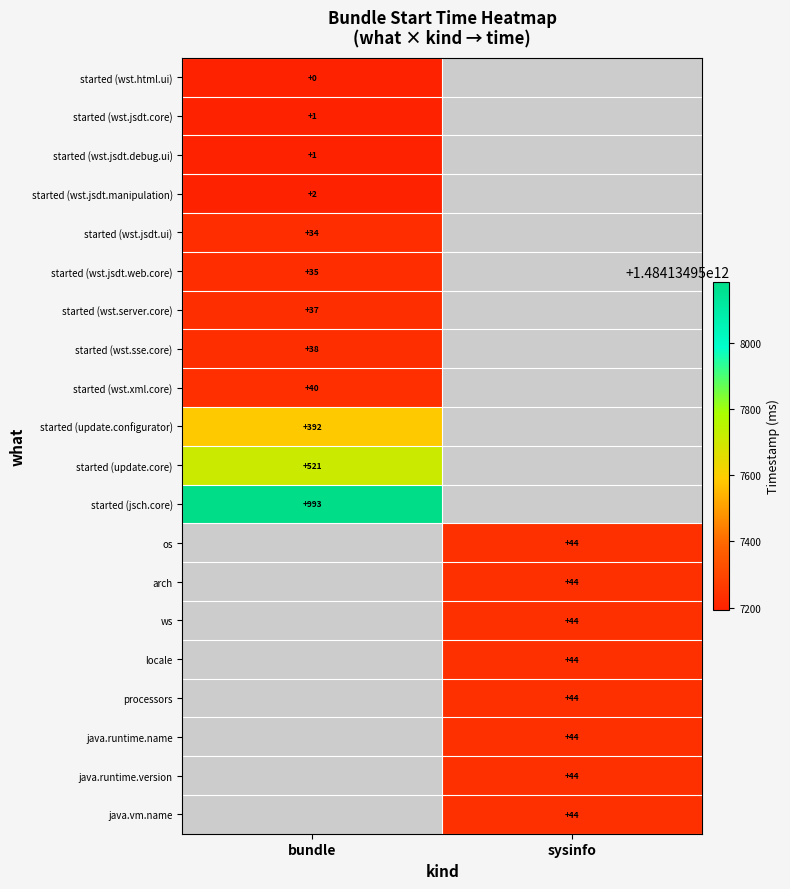

True or false: arch has a value of 18 at sysinfo.

False